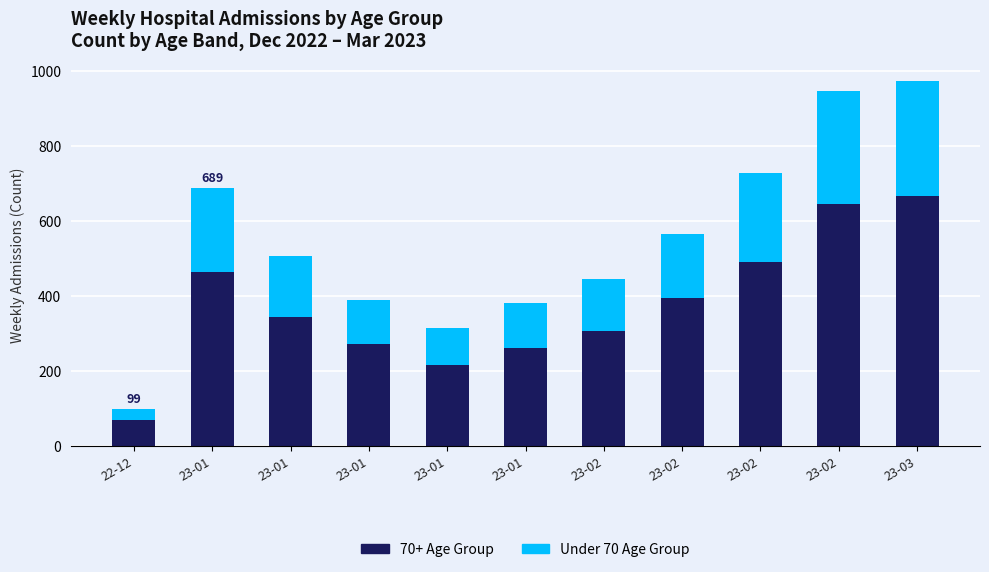

Which series has the largest range (max minus min)?

70+ Age Group